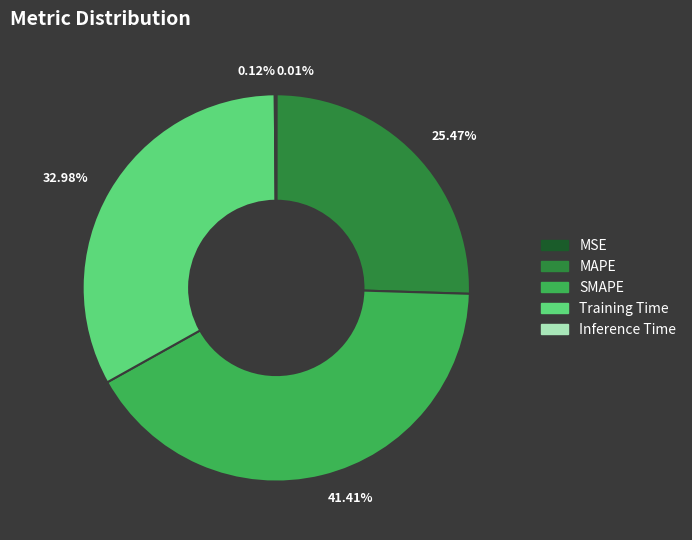

What is the largest slice in the pie chart?

SMAPE